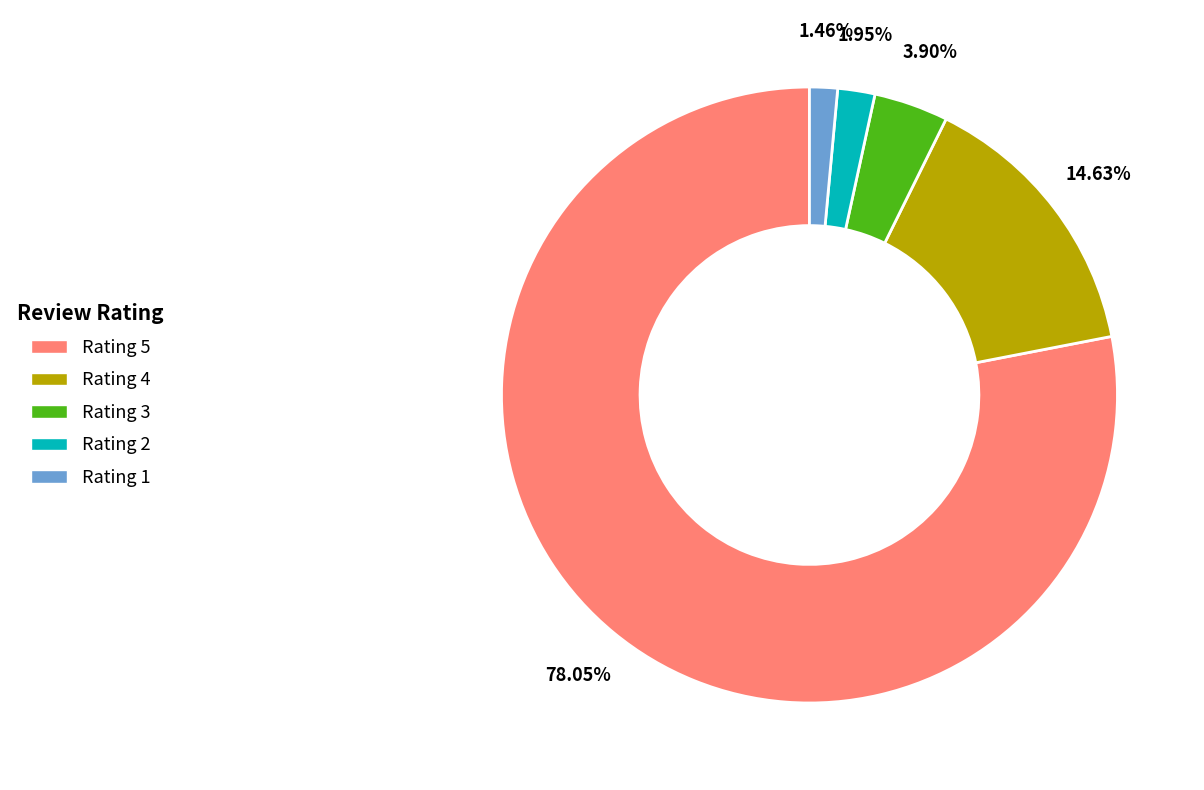

Combined, what portion of the pie is Rating 5 and Rating 4?

92.7%